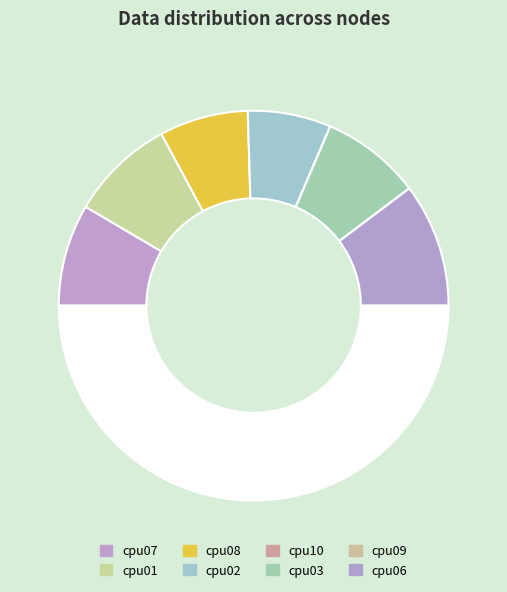

Which slice is the smallest?

cpu10